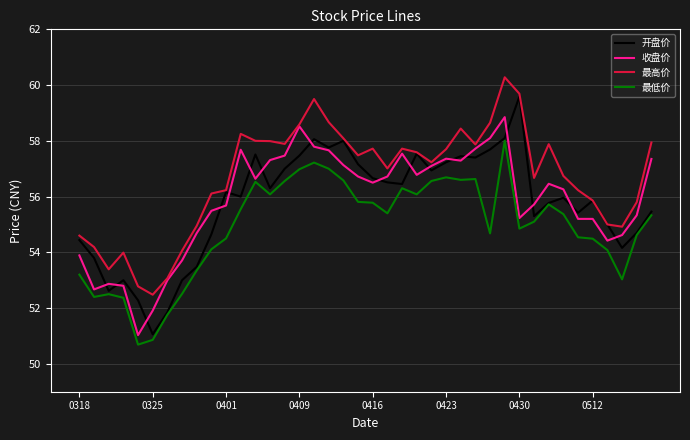

True or false: 最高价 and 最低价 intersect in this chart.

False